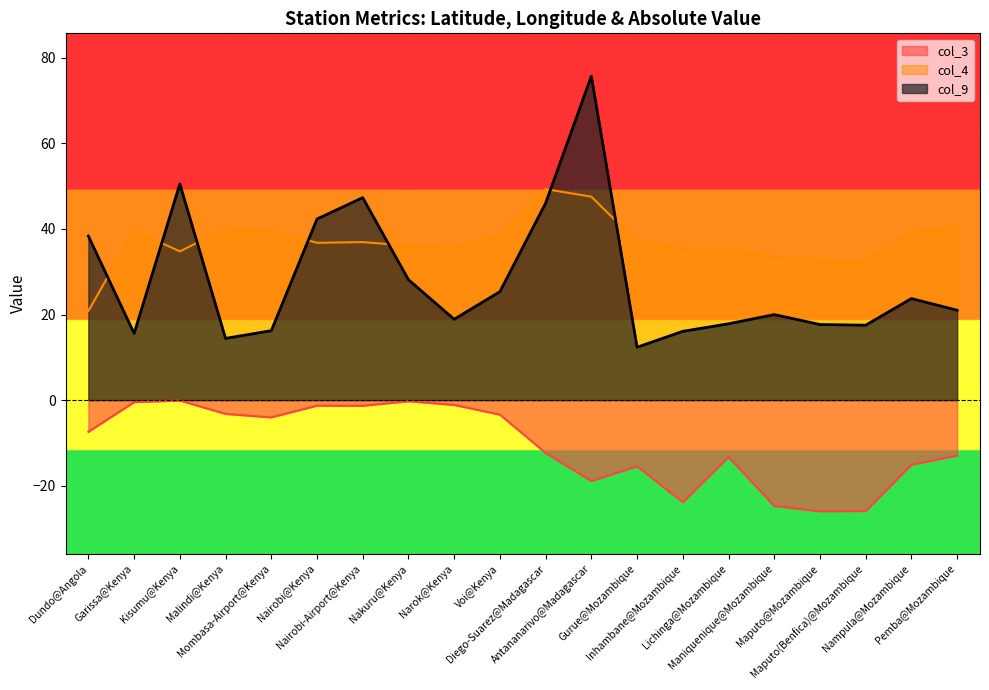

Read the col_3 value at Nakuru@Kenya.

-0.3